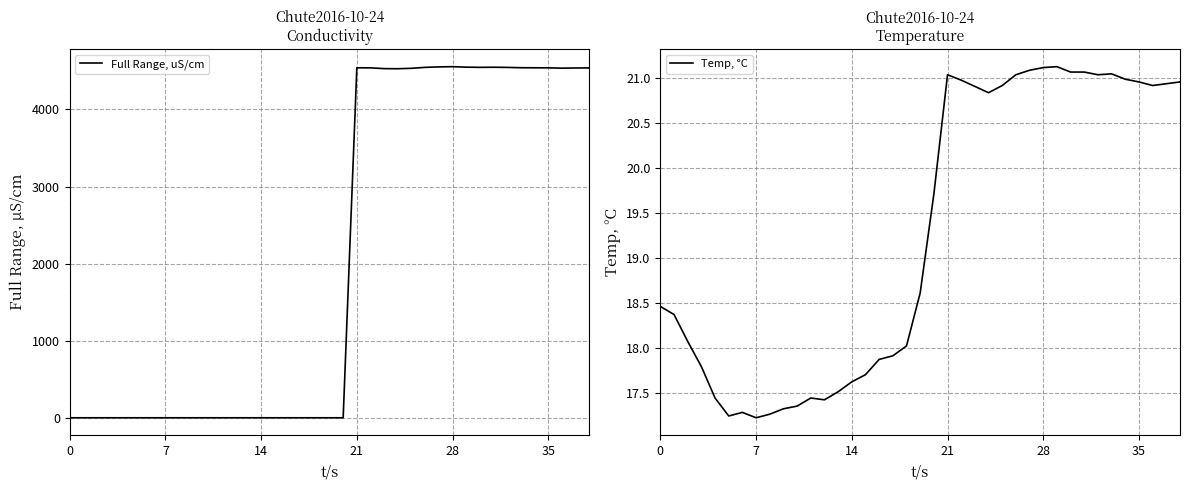

What is the lowest value of the Temp, °C series?

17.2